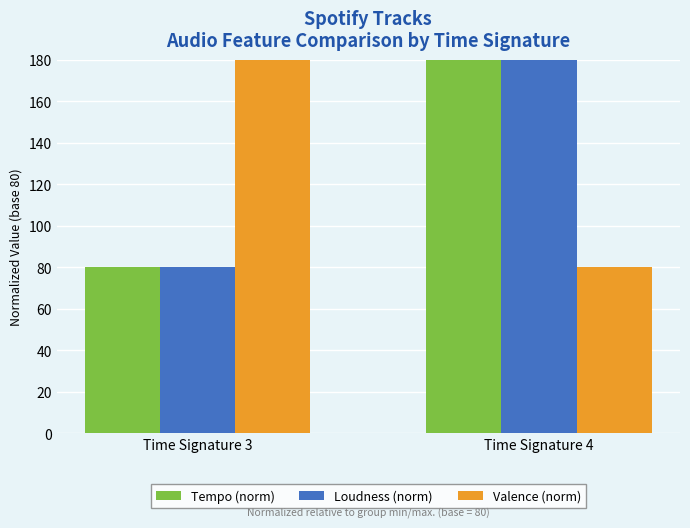

What is the average value of the Loudness (norm) series?

130